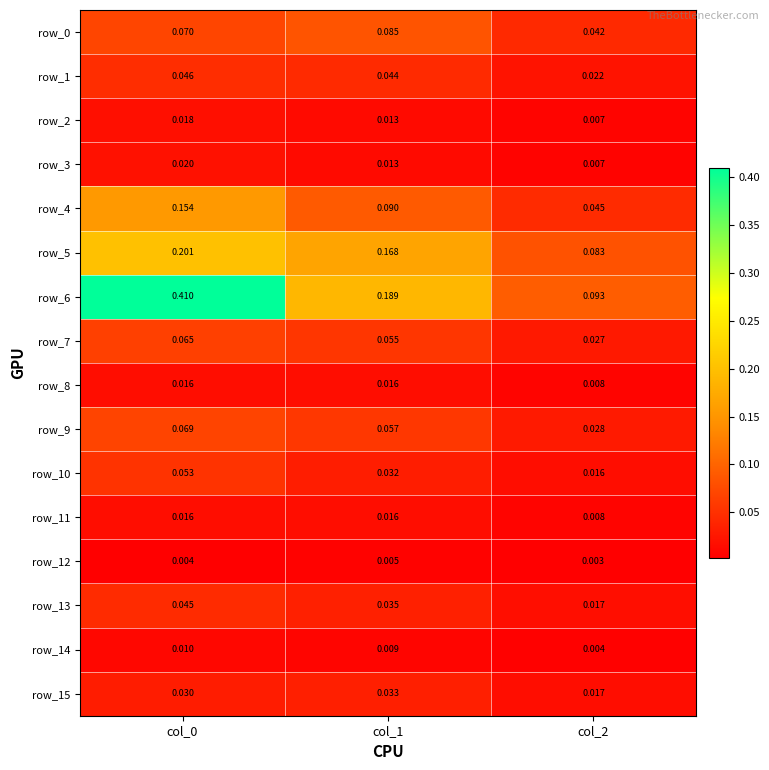

Is the value of row_15 at col_0 greater than the value of row_6 at col_2?

No